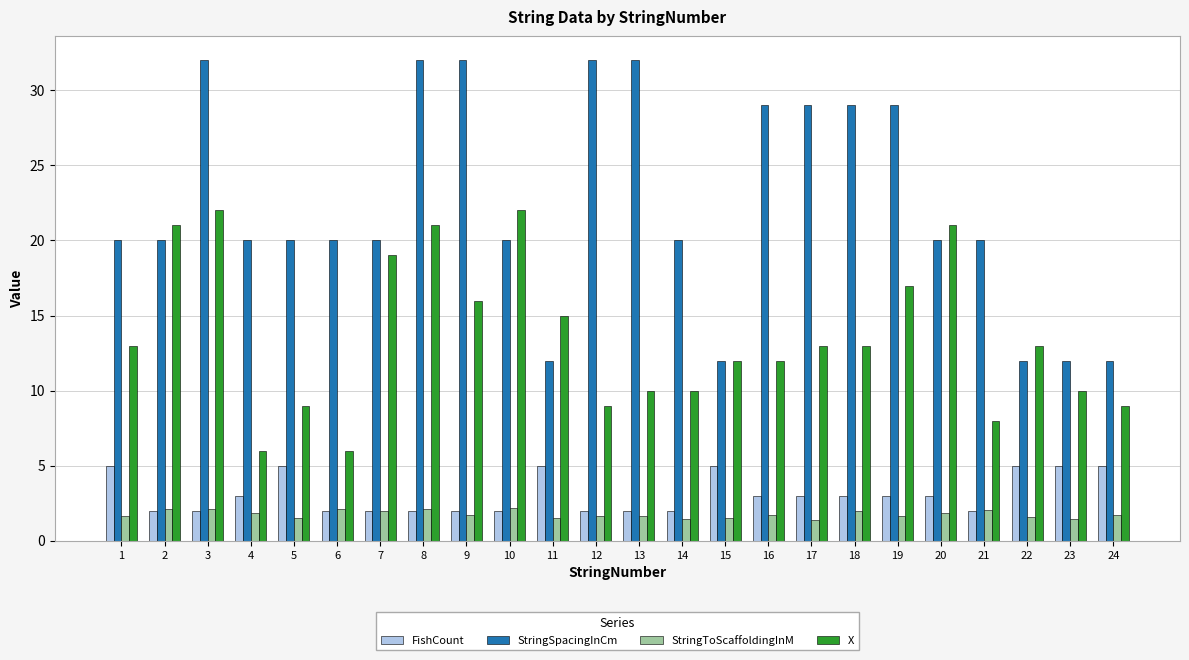

List the series in order of their peak value, highest first.

StringSpacingInCm, X, FishCount, StringToScaffoldingInM